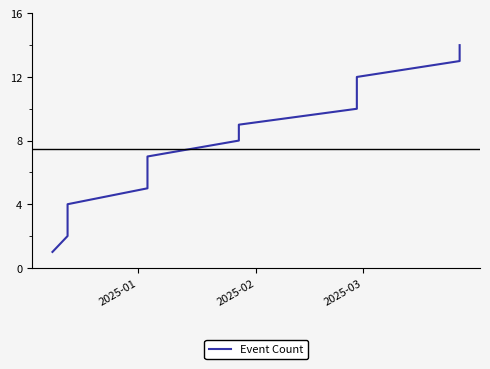

What is the difference between the maximum and minimum values?

13